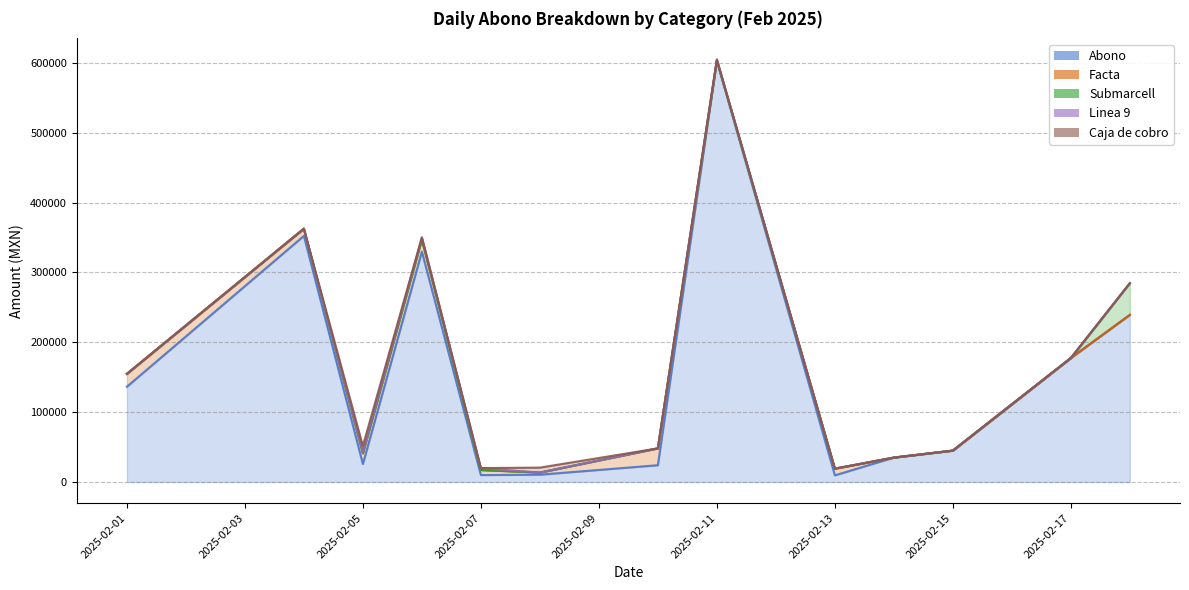

Which series has the largest total across all categories?

Abono